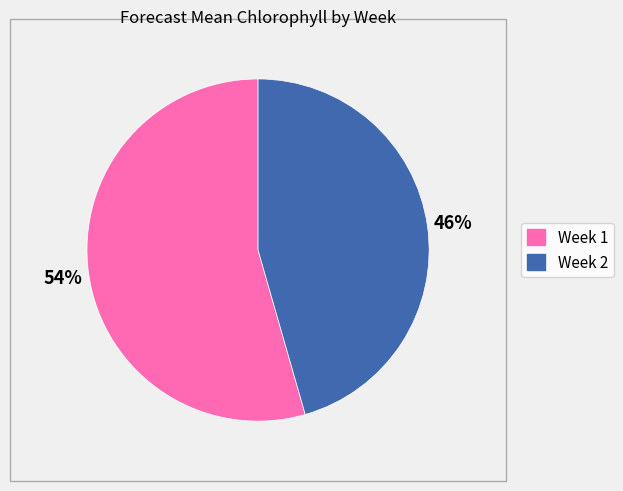

Combined, do Week 2 and Week 1 account for over 50%?

Yes